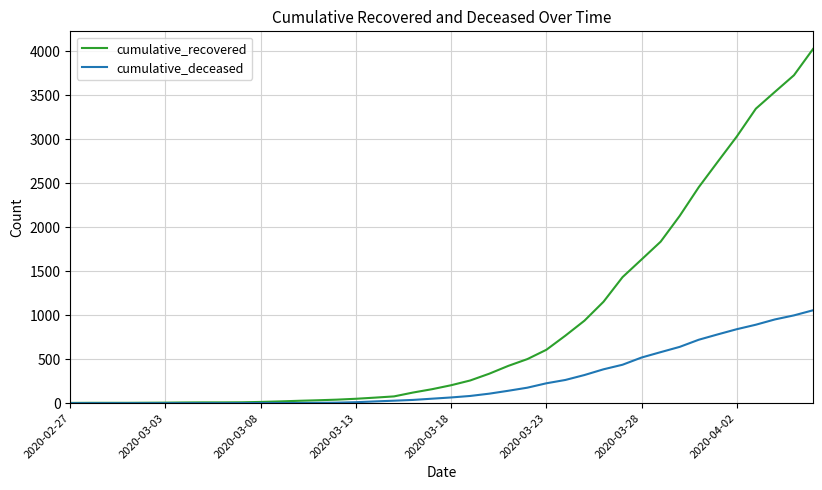

What is the difference between the maximum and minimum values in the cumulative_recovered series?

4023